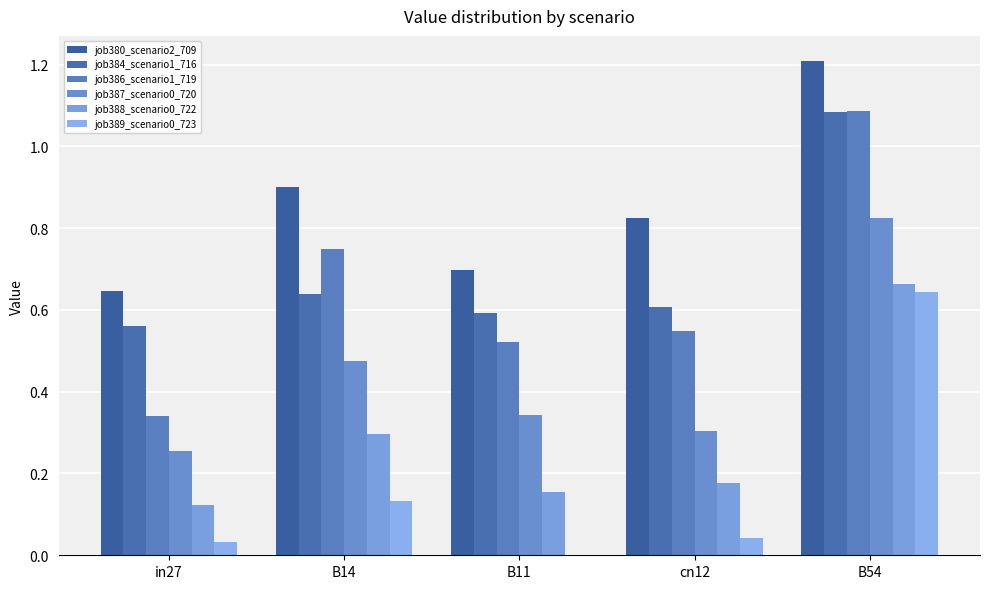

What is the difference between the maximum and minimum values in the job387_scenario0_720 series?

0.6